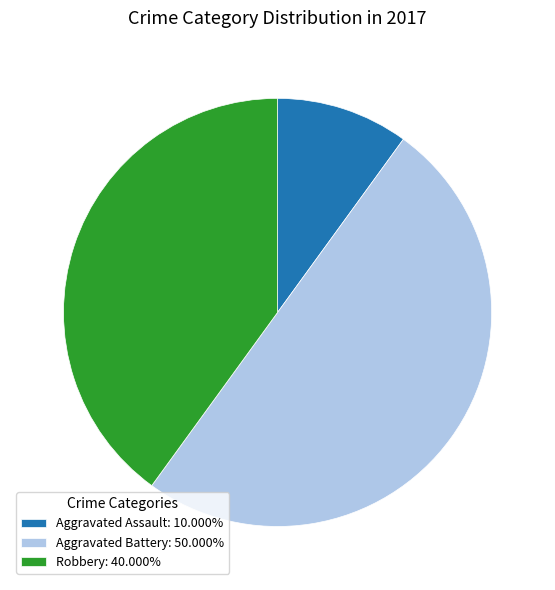

Is the sum of Robbery: 40.000% and Aggravated Battery: 50.000% greater than half?

Yes